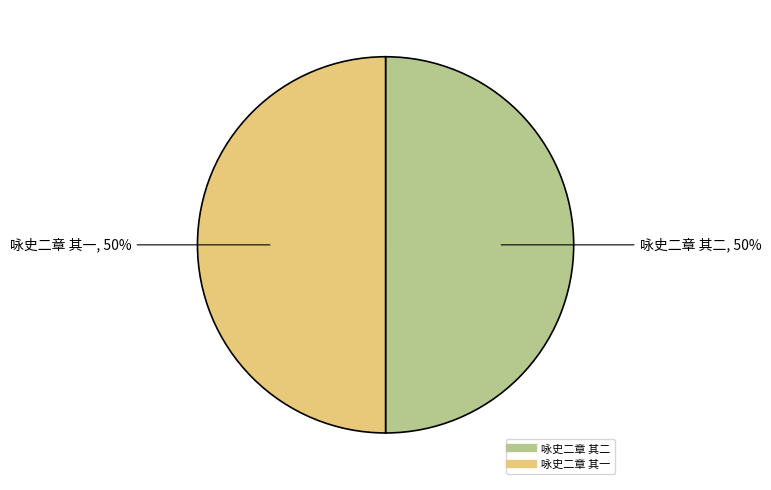

To the nearest percent, what percentage of the pie is 咏史二章 其一?

50%